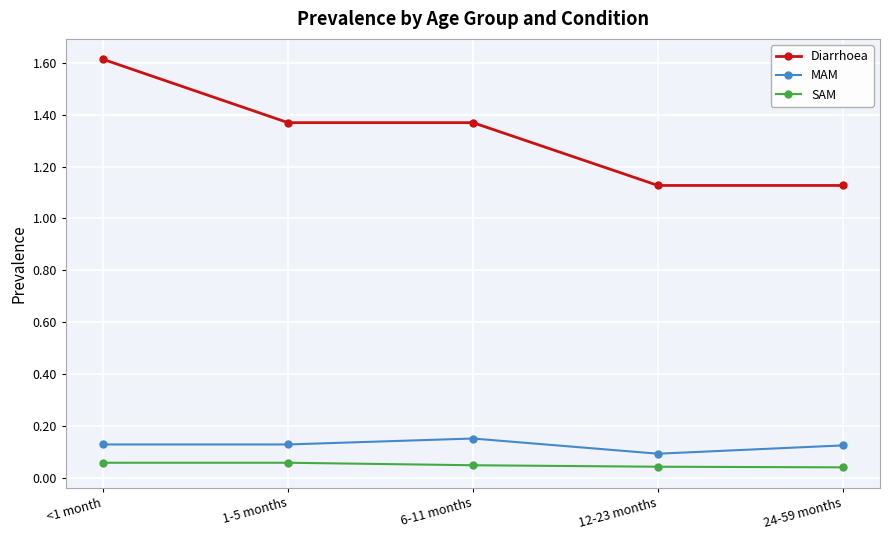

What position from the left is 6-11 months?

3